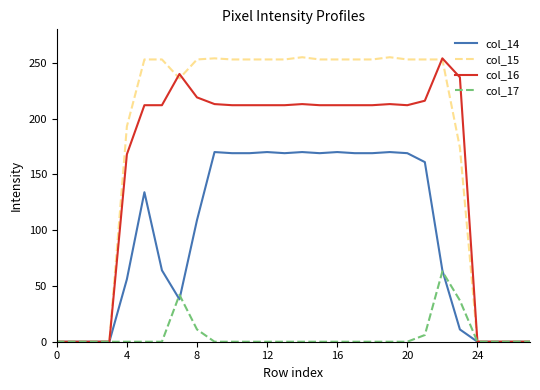

Which series has the widest spread of values?

col_15